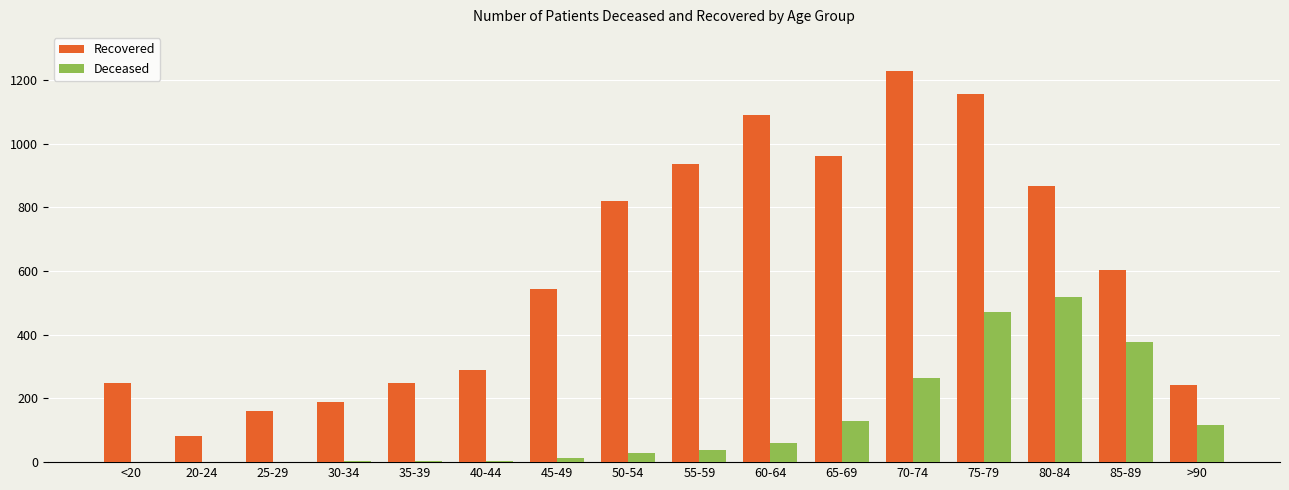

Does the chart contain stacked bars?

No